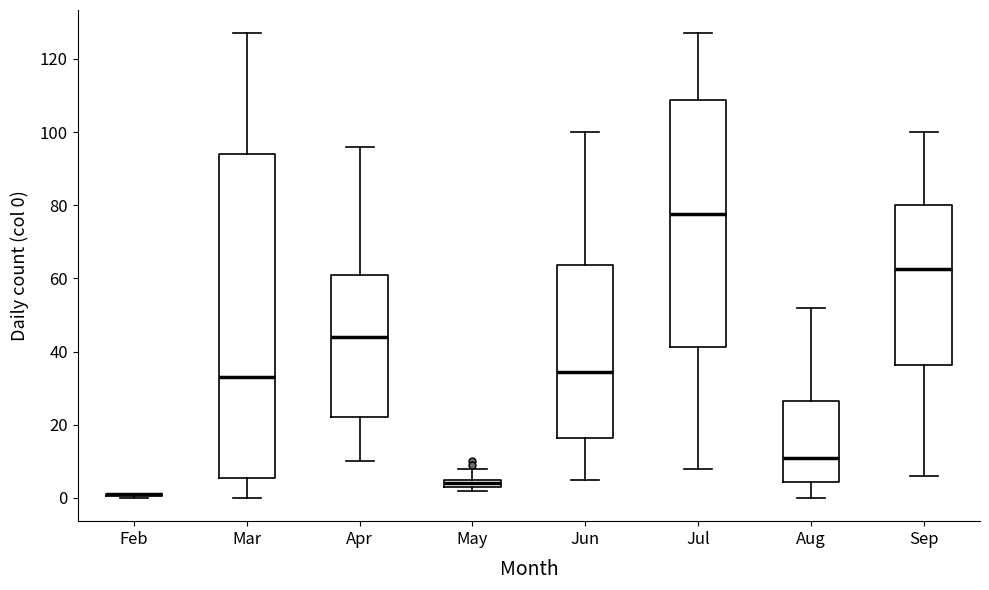

Which box is the tallest, from its lower edge to its upper edge?

Mar